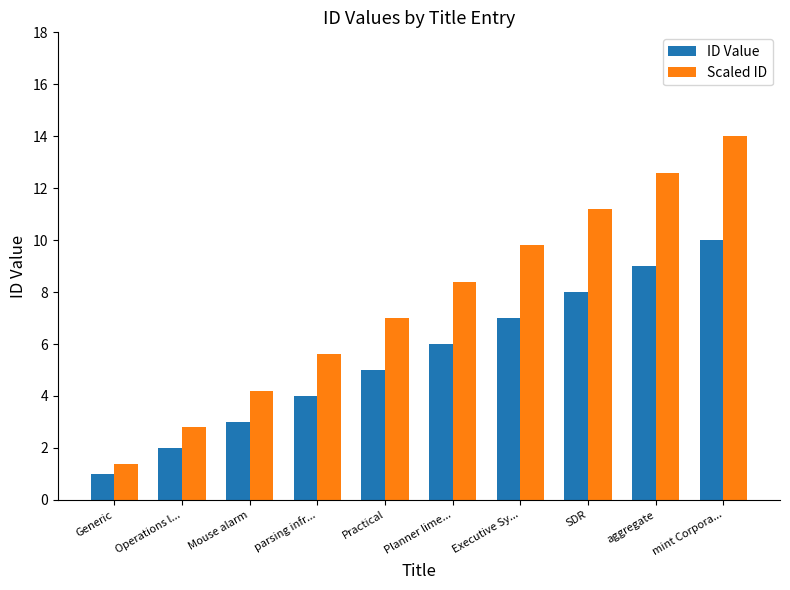

Are the bars grouped side by side (vs. stacked)?

Yes